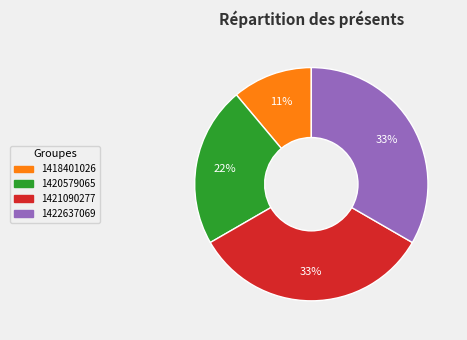

Does any single category account for the majority?

No